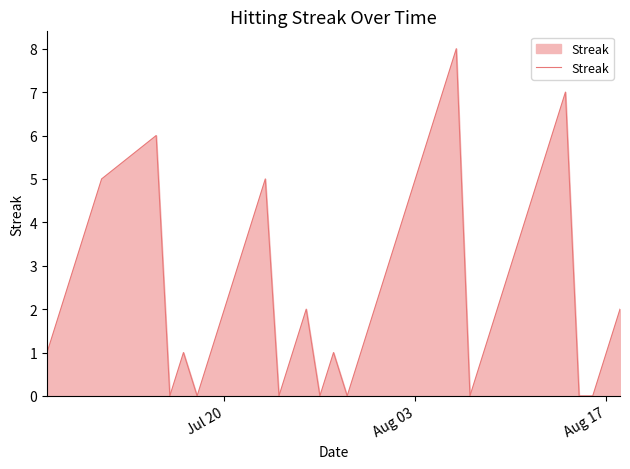

What is the maximum value shown in the chart?

8